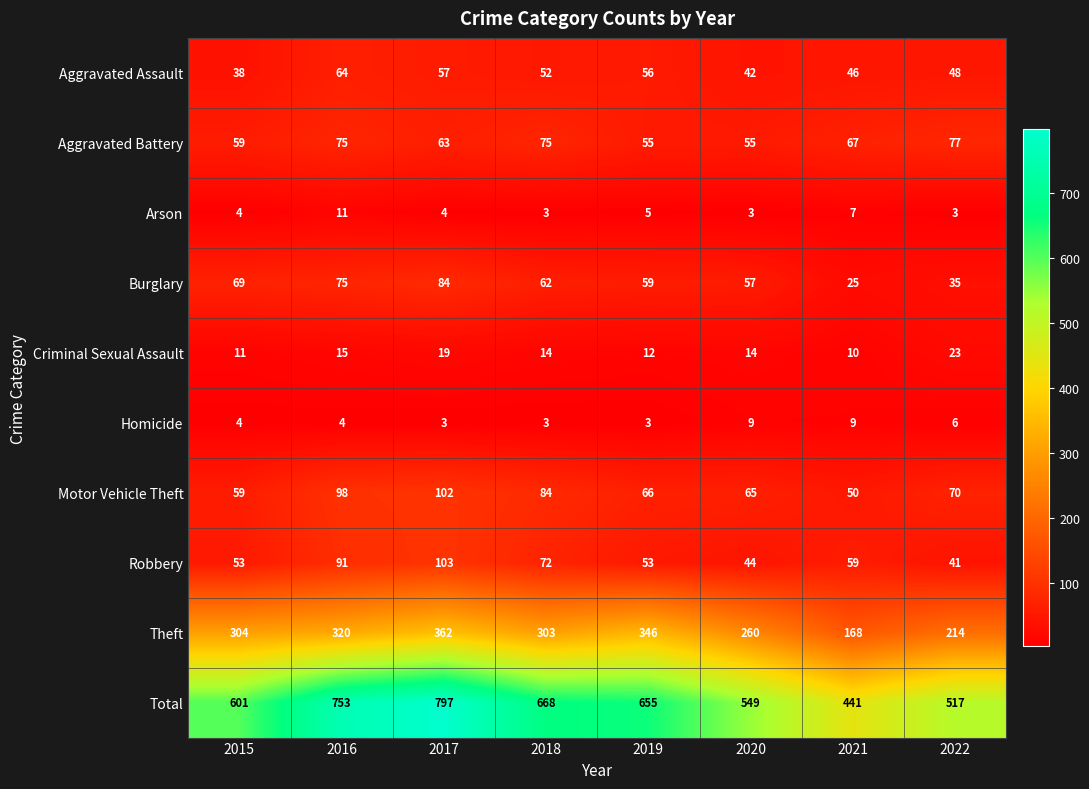

The Burglary series shows 84 at 2017. True or false?

True